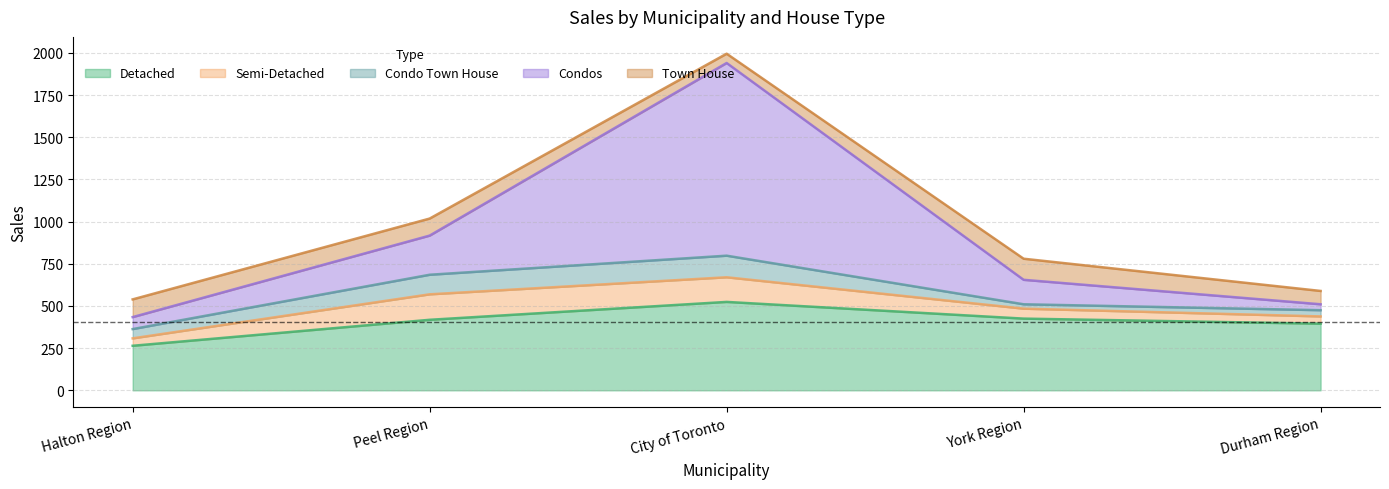

List the labels in order of Condo Town House value, smallest first.

York Region, Durham Region, Halton Region, Peel Region, City of Toronto